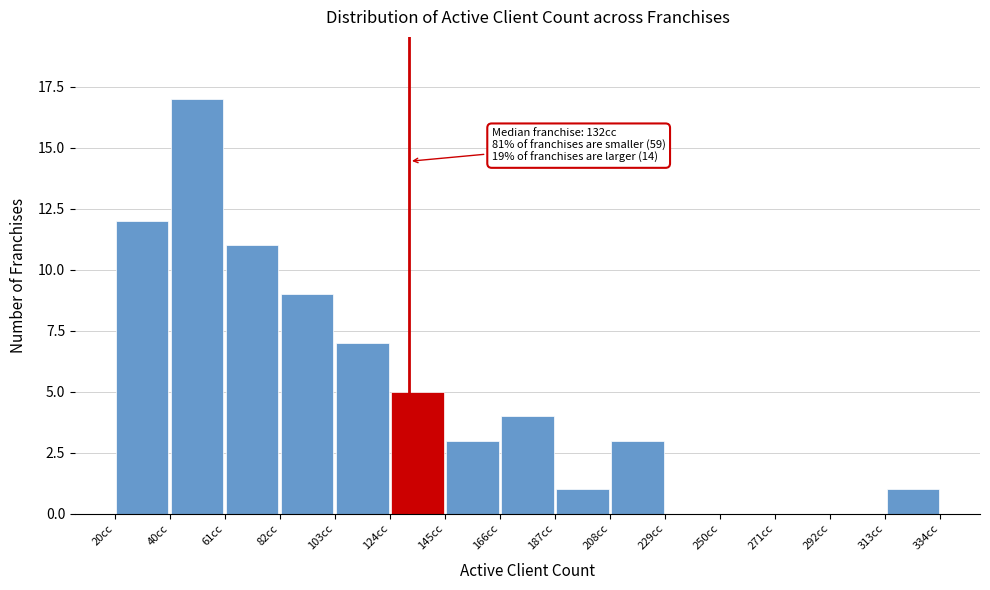

Which range on the x-axis has the tallest bar?

40 to 60